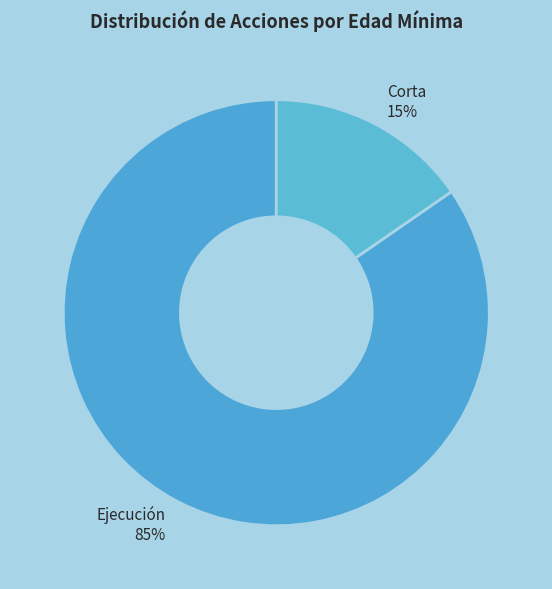

Is it true that Ejecución is 95% of the pie?

False